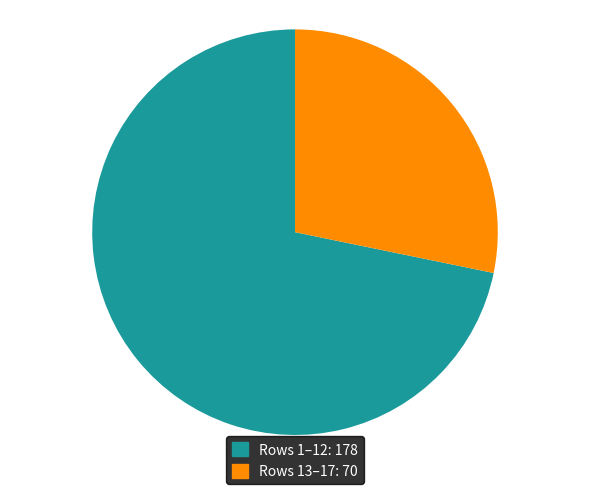

How many segments does this pie chart have?

2